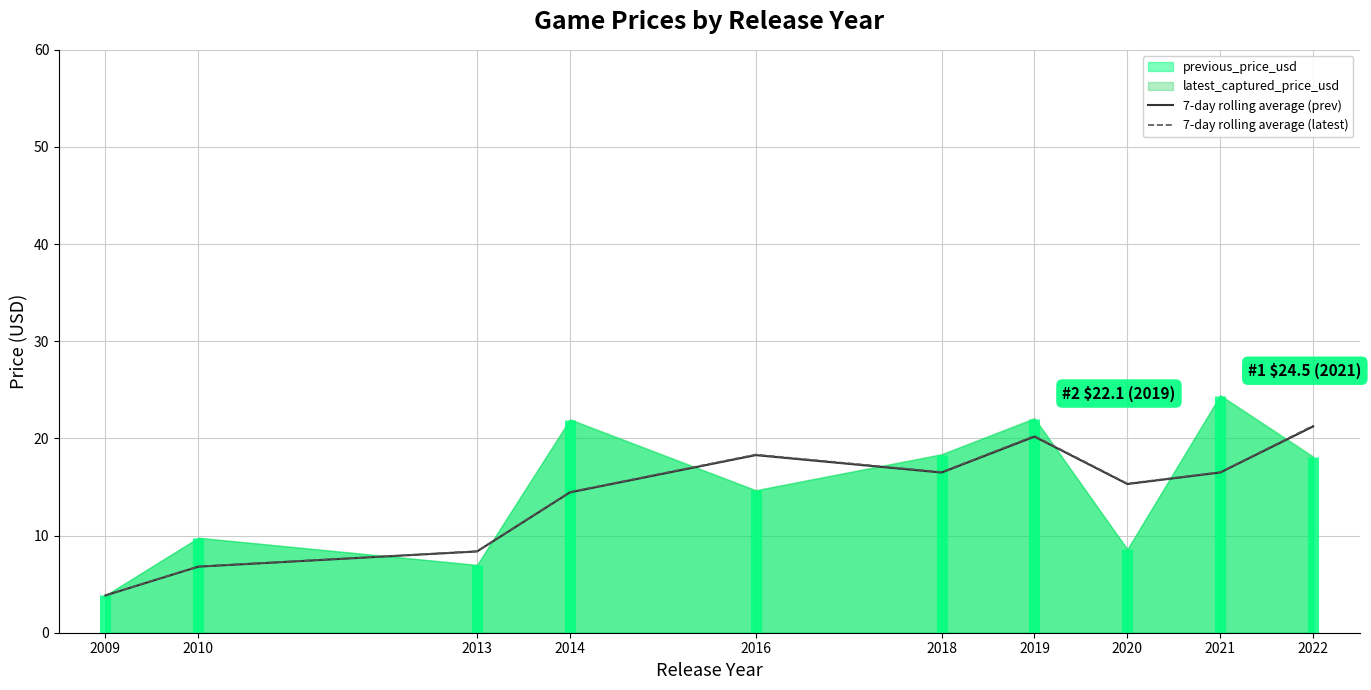

What is the sum of the 7-day rolling average (prev) values at 2020 and 2013?

23.7